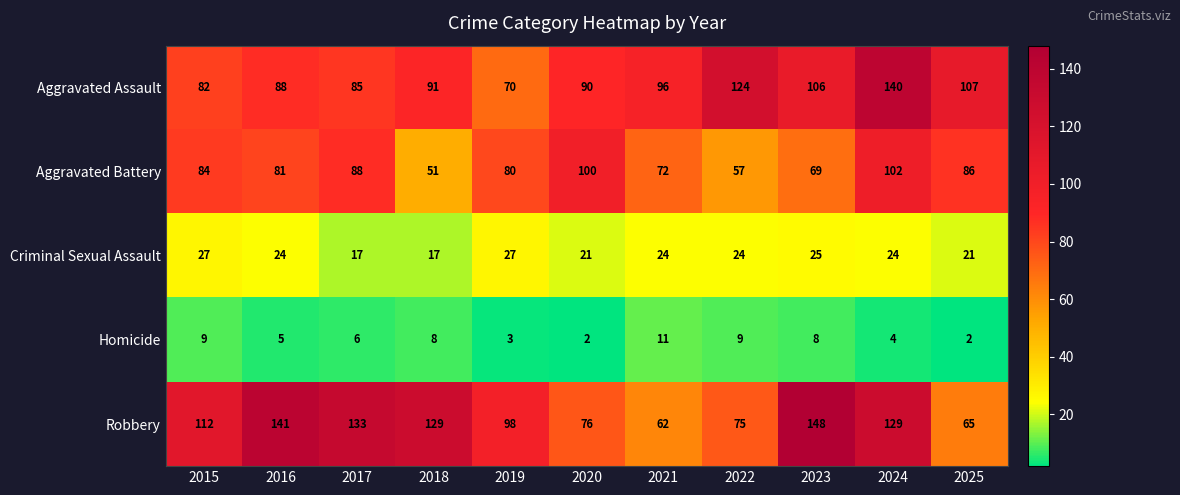

Where does the Criminal Sexual Assault series first go above 24?

2015